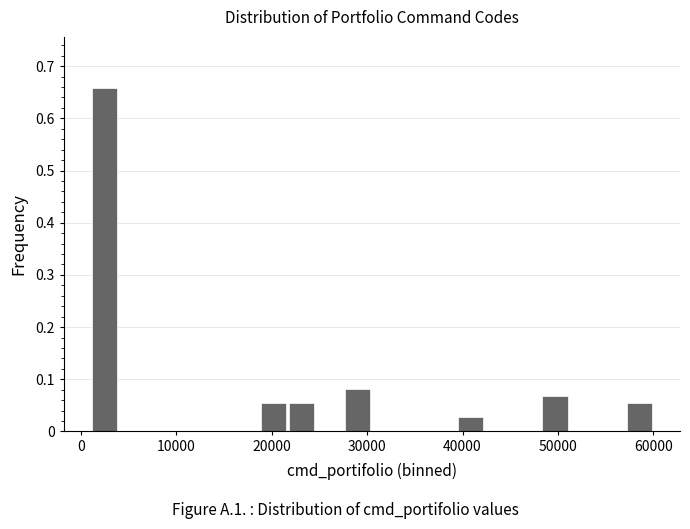

Around what value on the x-axis is the tallest bar? Give the approximate position of its centre, as read against the axis.

2000